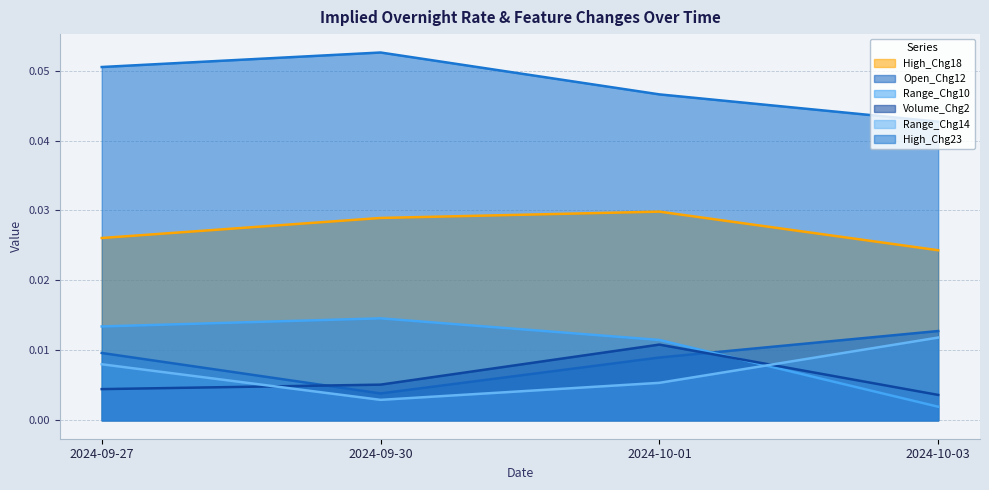

Which series has the largest range (max minus min)?

Range_Chg10